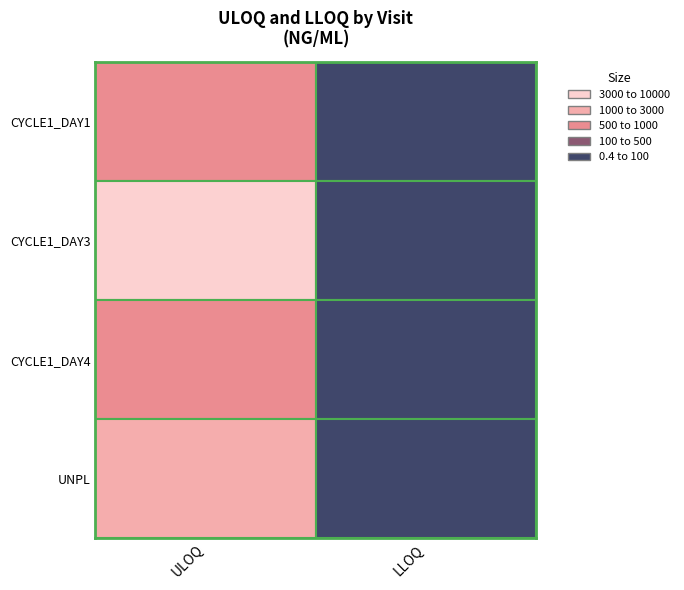

What is the difference between the second highest and minimum values in the uloq series?

500.0